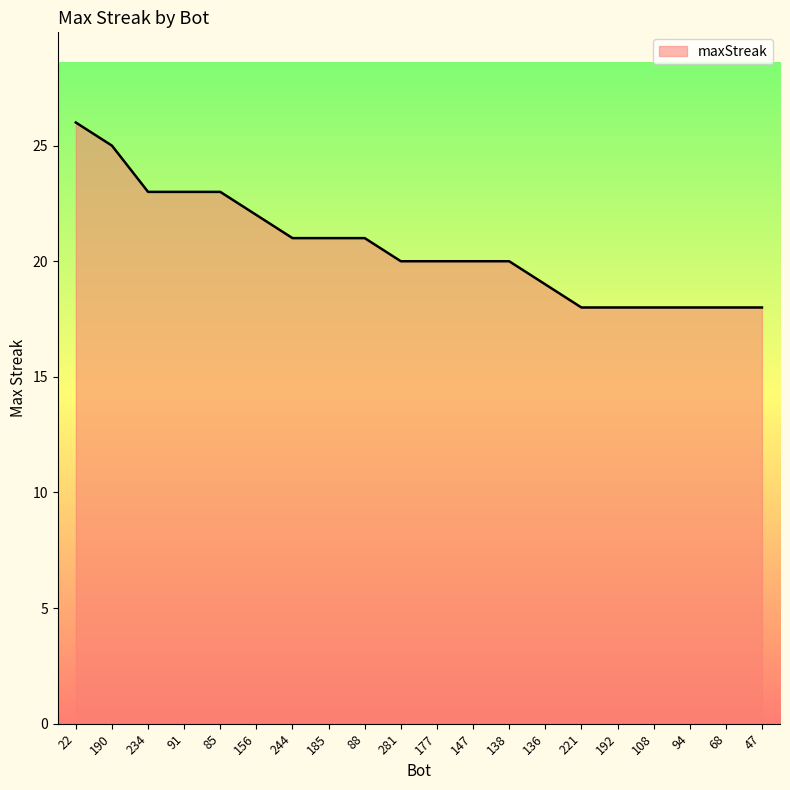

What is the smallest value displayed?

18